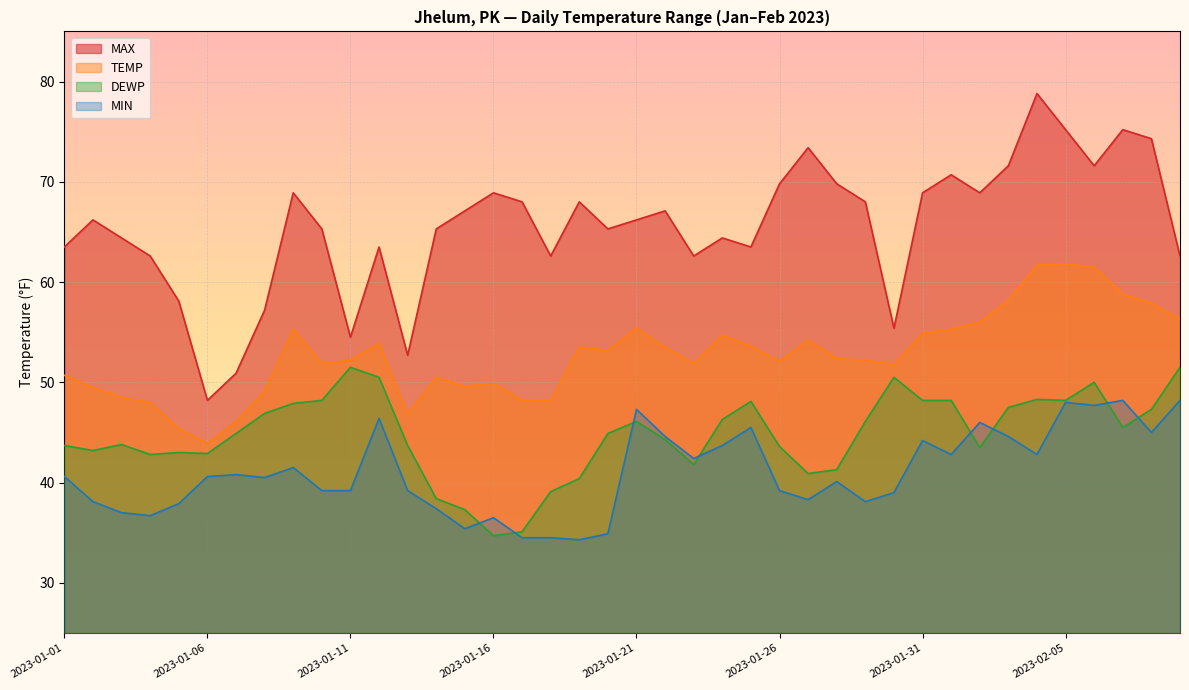

What is the difference between the MIN values at 2023-01-21 and 2023-01-10?

8.1